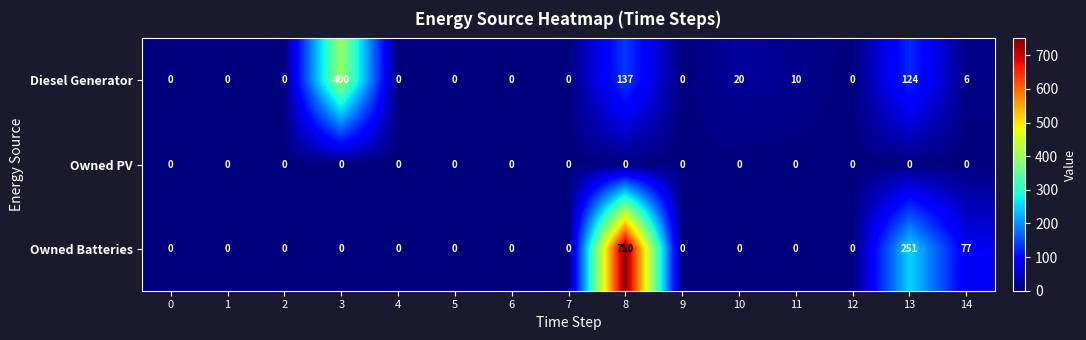

Is the value of Owned PV at 8 greater than the value of Diesel Generator at 14?

No